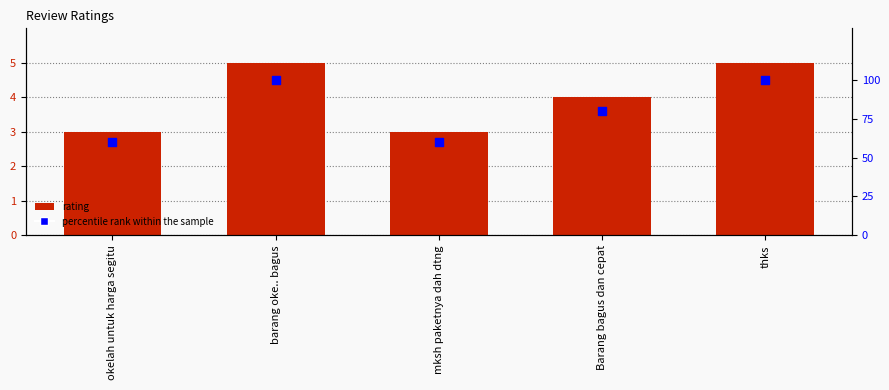

What are all the series names shown in the legend?

rating, percentile rank within the sample